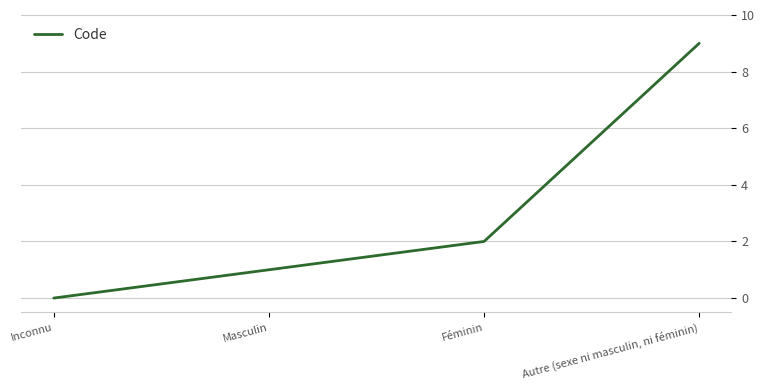

The chart shows a value of 9 at Autre (sexe ni masculin, ni féminin). True or false?

True